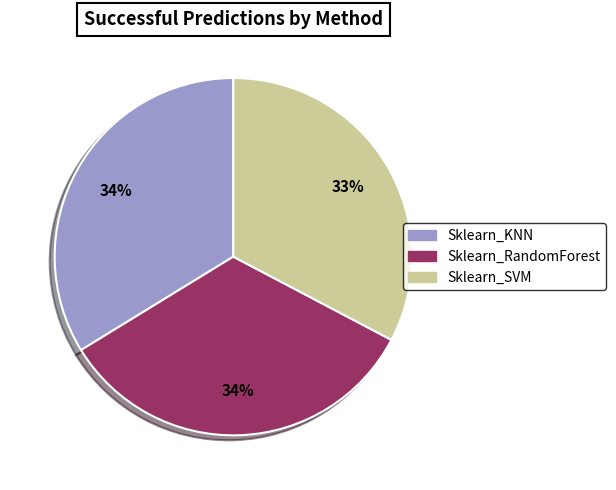

Count the number of slices in the pie.

3